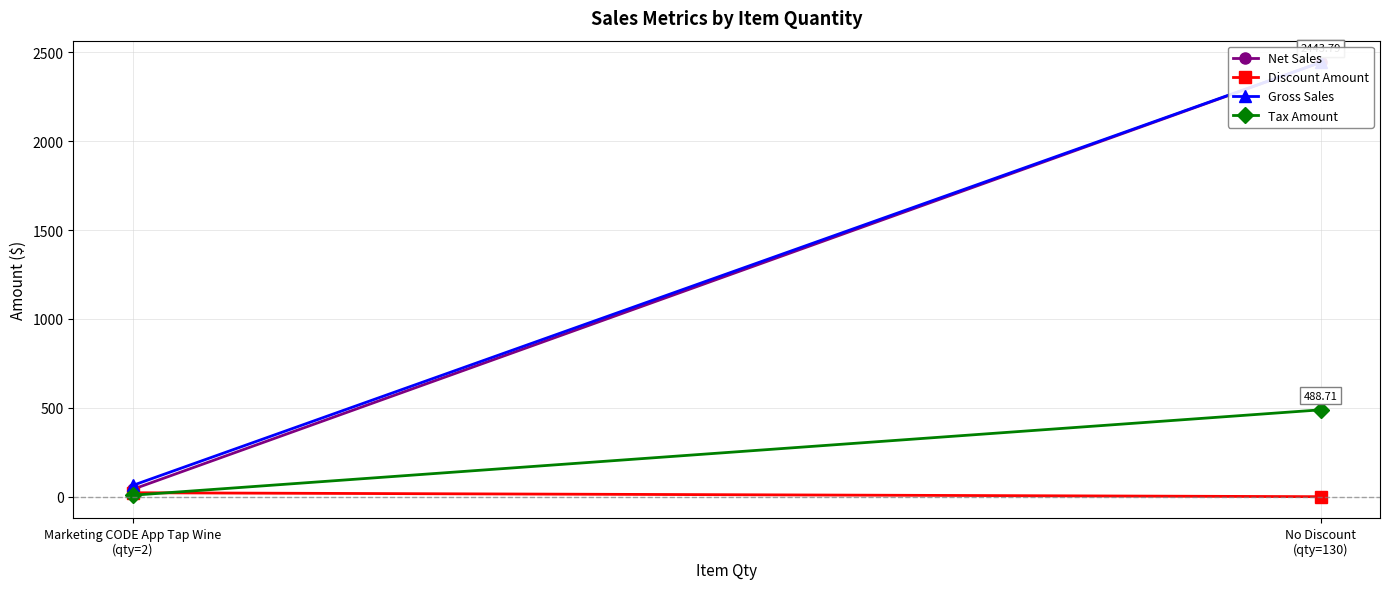

What is the difference between the highest and lowest values at Marketing CODE App Tap Wine
(qty=2)?

55.1